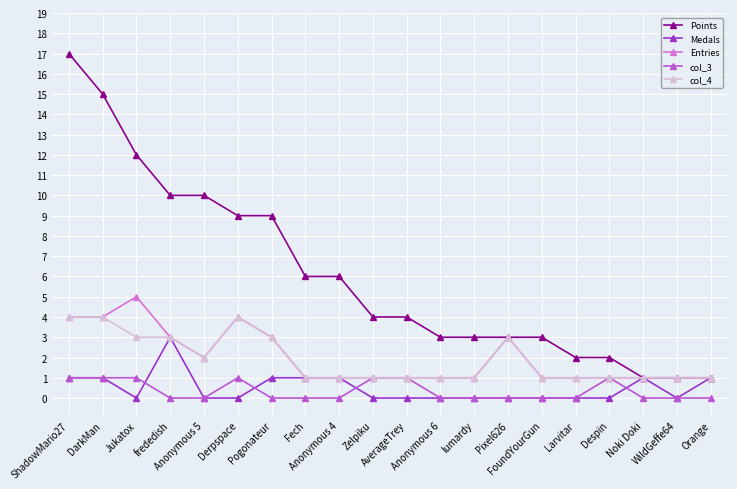

Reading left to right, what are all the values shown in this chart?

Points: ShadowMario27=17	DarkMan=15	Jukatox=12	frededish=10	Anonymous 5=10	Derpspace=9	Pogonateur=9	Fech=6	Anonymous 4=6	Zelpiku=4	AverageTrey=4	Anonymous 6=3	lumardy=3	Pixel626=3	FoundYourGun=3	Larvitar=2	Despin=2	Noki Doki=1	WildGeffe64=1	Orange=1
Medals: ShadowMario27=1	DarkMan=1	Jukatox=0	frededish=3	Anonymous 5=0	Derpspace=0	Pogonateur=1	Fech=1	Anonymous 4=1	Zelpiku=0	AverageTrey=0	Anonymous 6=0	lumardy=0	Pixel626=0	FoundYourGun=0	Larvitar=0	Despin=0	Noki Doki=1	WildGeffe64=0	Orange=1
Entries: ShadowMario27=4	DarkMan=4	Jukatox=5	frededish=3	Anonymous 5=2	Derpspace=4	Pogonateur=3	Fech=1	Anonymous 4=1	Zelpiku=1	AverageTrey=1	Anonymous 6=1	lumardy=1	Pixel626=3	FoundYourGun=1	Larvitar=1	Despin=1	Noki Doki=1	WildGeffe64=1	Orange=1
col_3: ShadowMario27=1	DarkMan=1	Jukatox=1	frededish=0	Anonymous 5=0	Derpspace=1	Pogonateur=0	Fech=0	Anonymous 4=0	Zelpiku=1	AverageTrey=1	Anonymous 6=0	lumardy=0	Pixel626=0	FoundYourGun=0	Larvitar=0	Despin=1	Noki Doki=0	WildGeffe64=0	Orange=0
col_4: ShadowMario27=4	DarkMan=4	Jukatox=3	frededish=3	Anonymous 5=2	Derpspace=4	Pogonateur=3	Fech=1	Anonymous 4=1	Zelpiku=1	AverageTrey=1	Anonymous 6=1	lumardy=1	Pixel626=3	FoundYourGun=1	Larvitar=1	Despin=1	Noki Doki=1	WildGeffe64=1	Orange=1